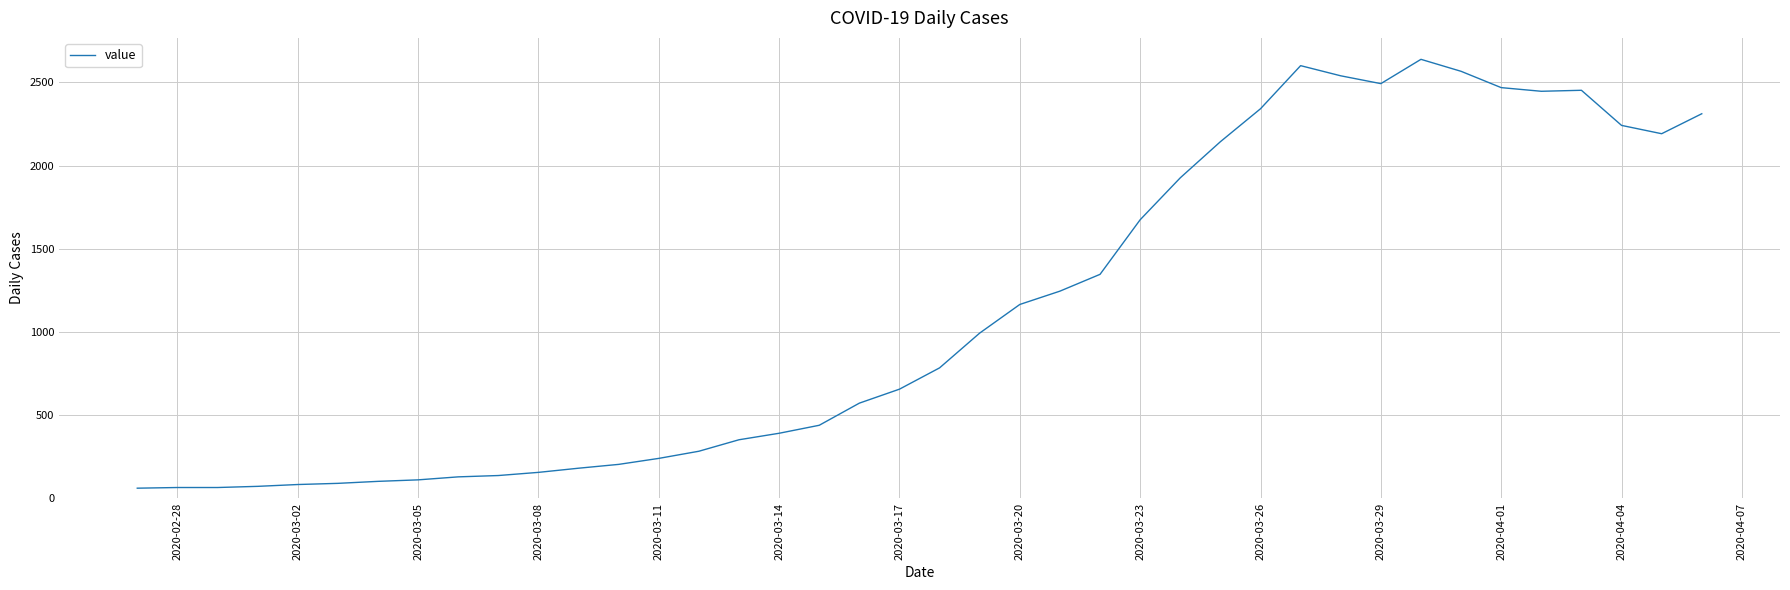

What is the maximum value shown in the chart?

2638